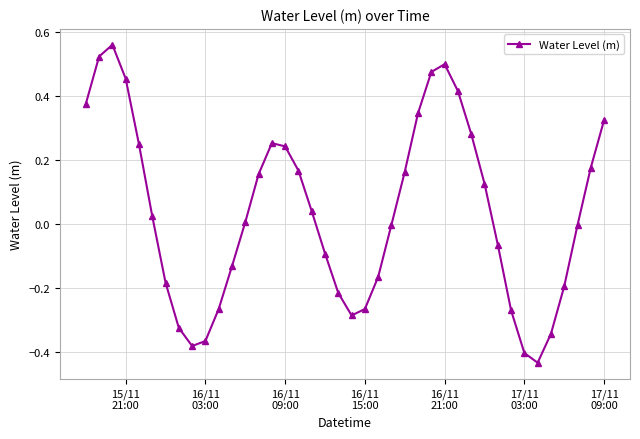

What is the difference between the second highest and minimum values?

1.0